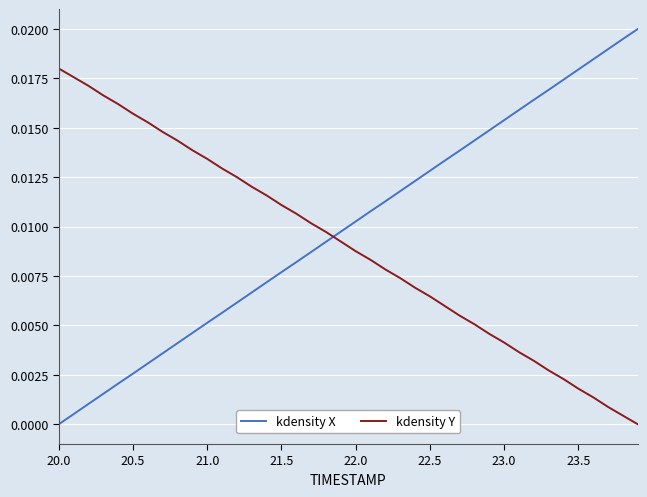

How many times do kdensity Y and kdensity X cross each other?

1